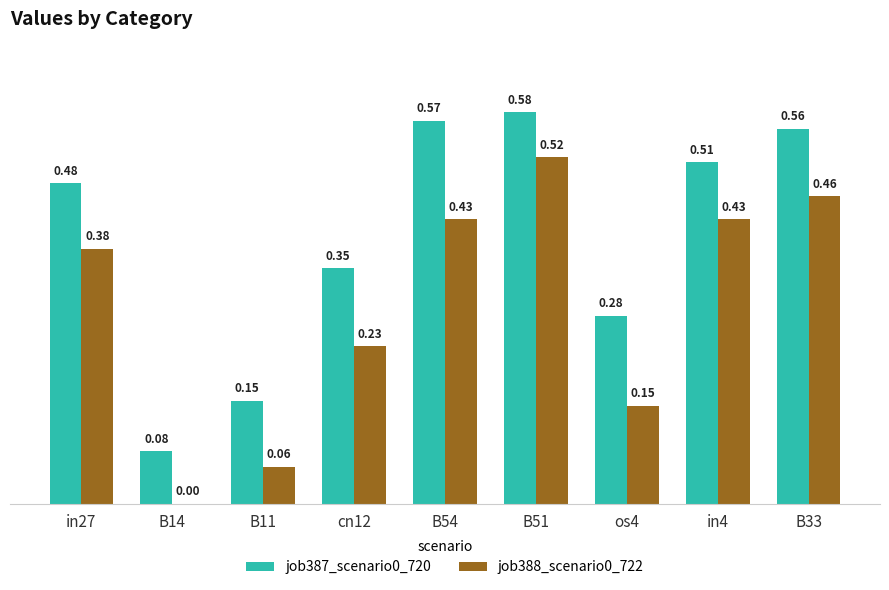

What is the sum of the job388_scenario0_722 values at cn12 and B51?

0.8